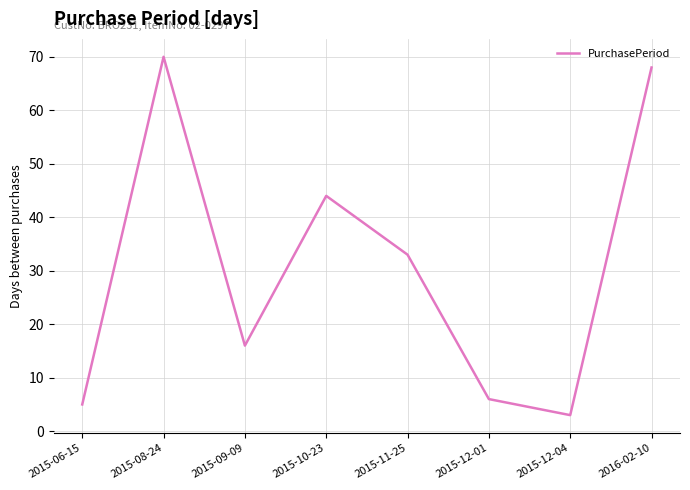

At which category does the chart reach its peak across all series?

2015-08-24